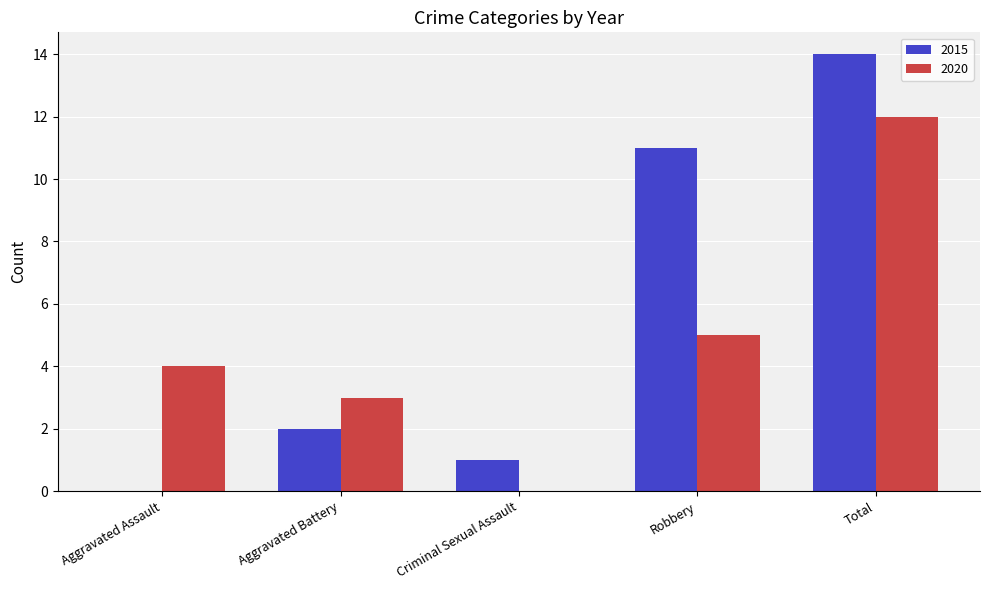

What is the sum of all 2020 values?

24